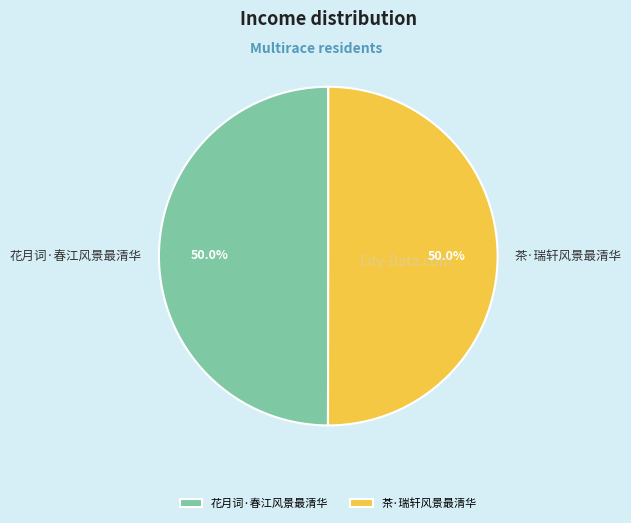

The 茶·瑞轩风景最清华 slice represents 55% of the pie. True or false?

False